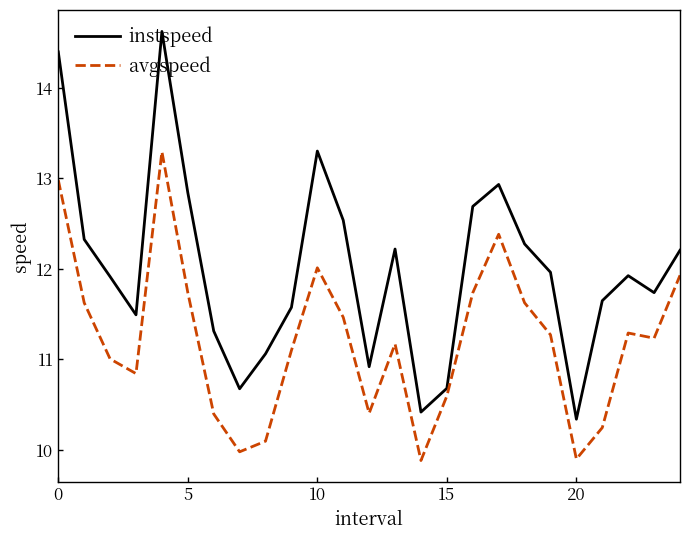

Rank the series by their maximum value, from highest to lowest.

instspeed, avgspeed